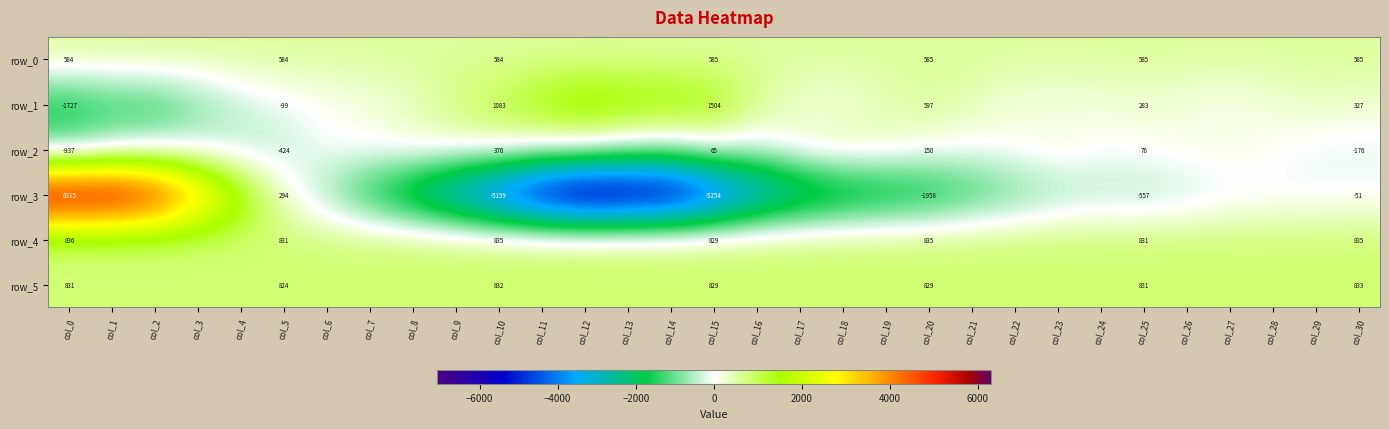

At which label does row_4 reach its minimum?

col_15